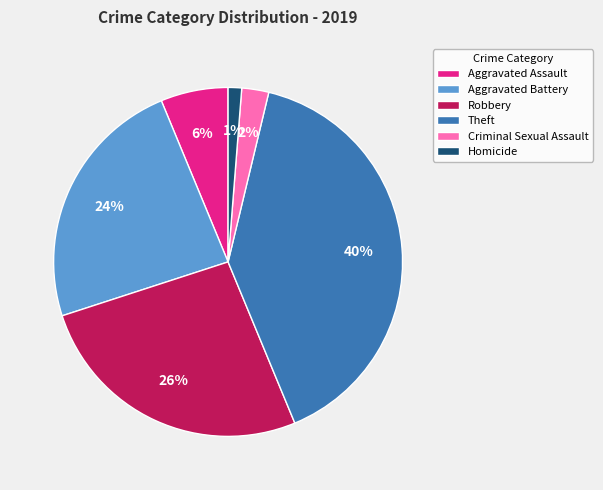

The Homicide slice represents 1% of the pie. True or false?

True